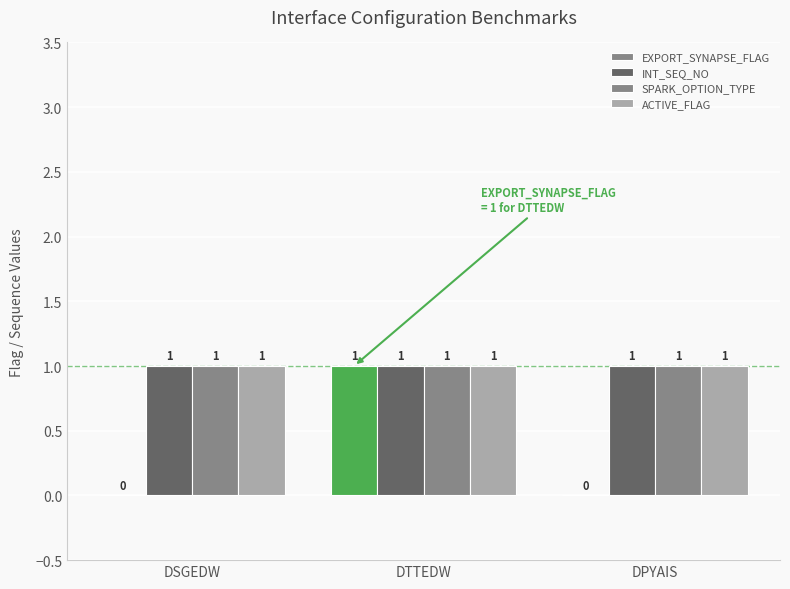

Read the ACTIVE_FLAG value at DTTEDW.

1